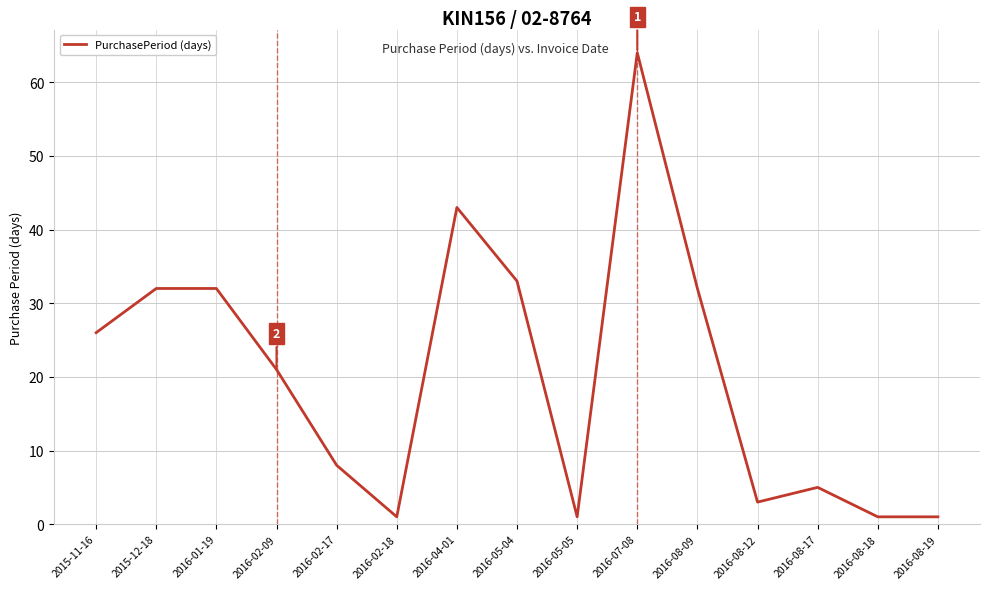

What is the maximum value shown in the chart?

64